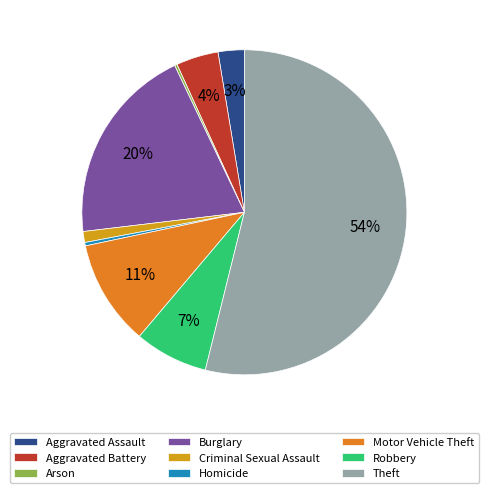

To the nearest percent, what is the difference between the largest and smallest slice percentages?

54%